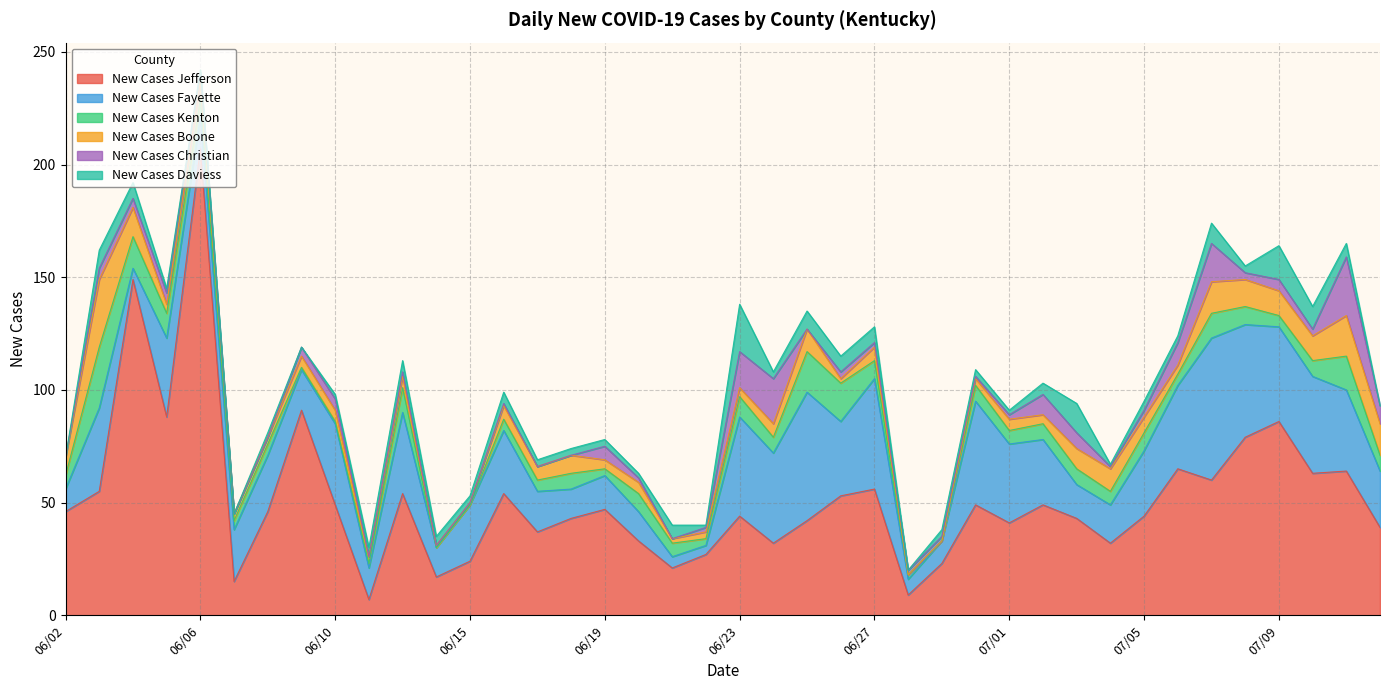

What is the maximum value for New Cases Jefferson?

207